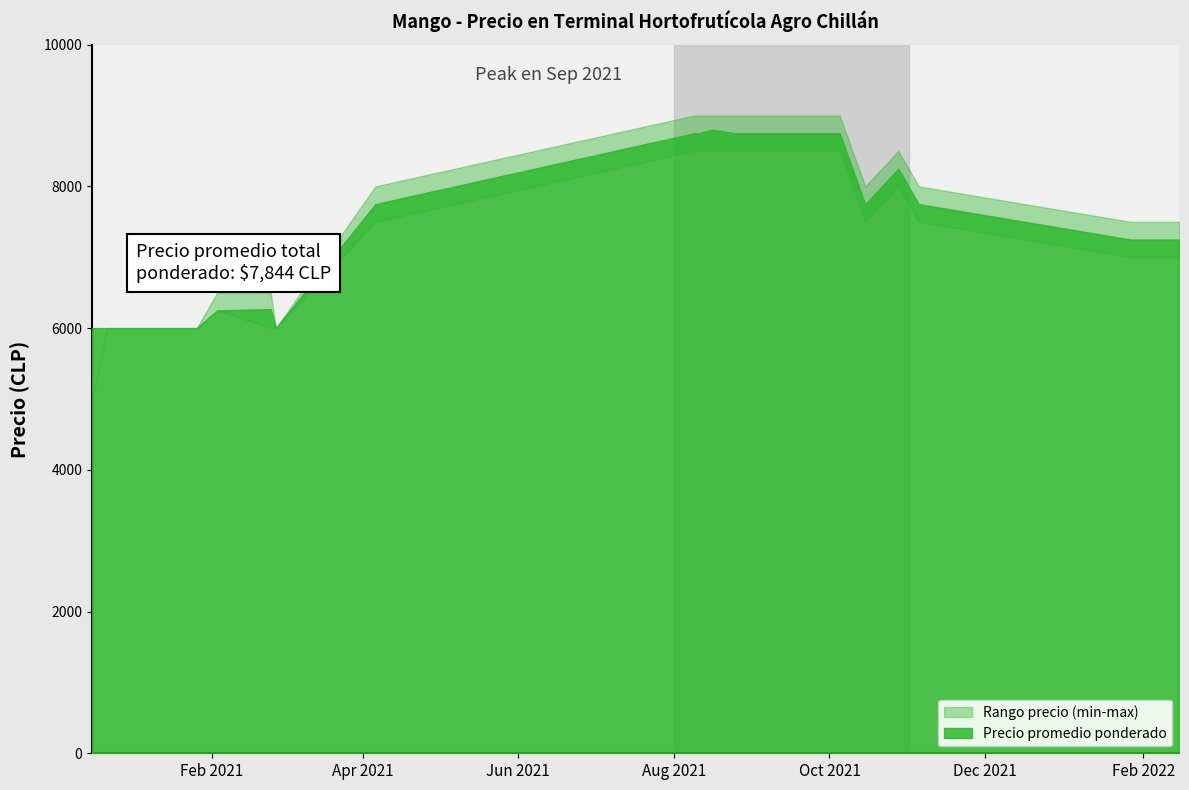

Where is the first local minimum for Precio promedio ponderado?

2021-02-26